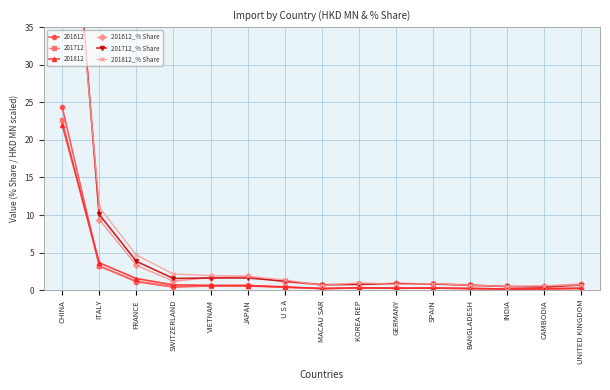

What is the total value across all series at VIETNAM?

5.3